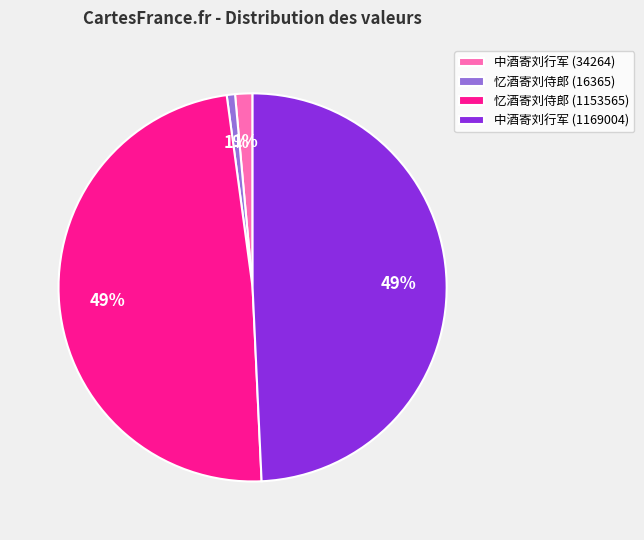

Is there a majority slice in this chart?

No